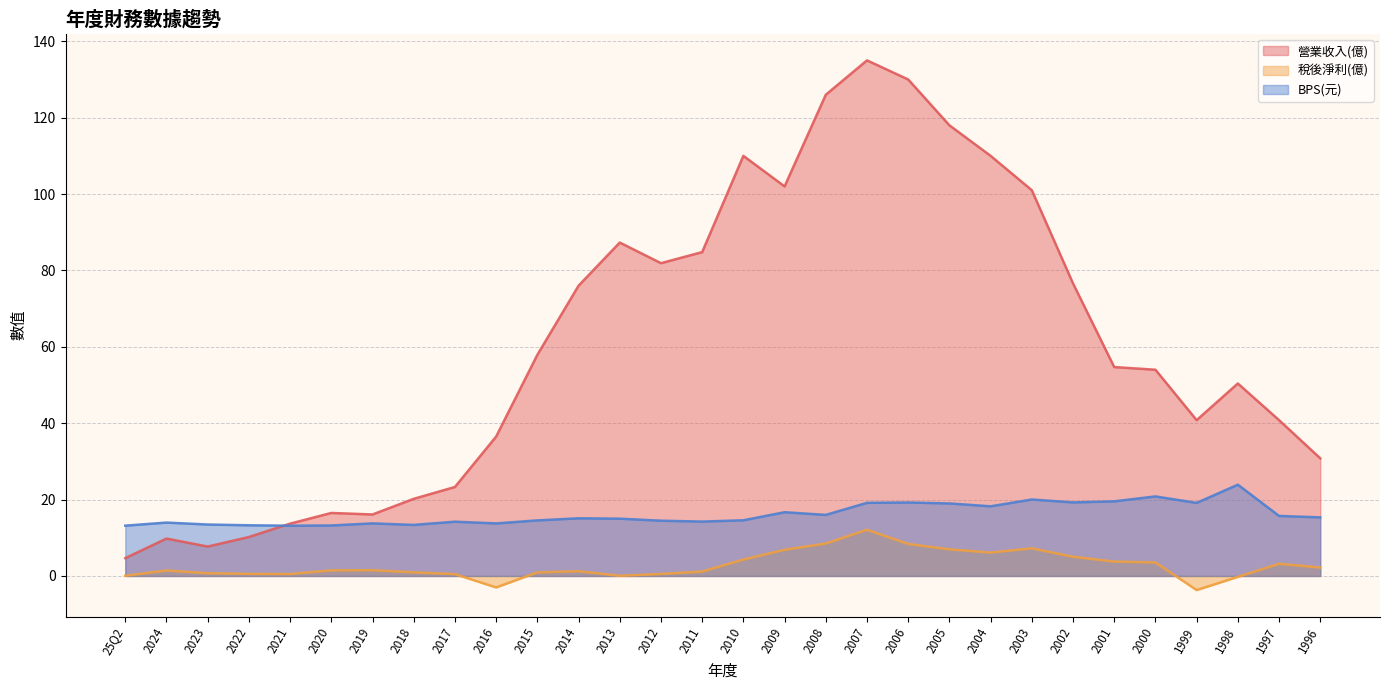

Reading right to left, what are all the values shown in this chart?

營業收入(億): 1996=30.8	1997=40.8	1998=50.4	1999=40.8	2000=54.0	2001=54.7	2002=76.6	2003=101.0	2004=110.0	2005=118.0	2006=130.0	2007=135.0	2008=126.0	2009=102.0	2010=110.0	2011=84.8	2012=81.9	2013=87.3	2014=76.0	2015=57.9	2016=36.5	2017=23.3	2018=20.2	2019=16.1	2020=16.5	2021=13.7	2022=10.2	2023=7.7	2024=9.8	25Q2=4.7
稅後淨利(億): 1996=2.2	1997=3.2	1998=-0.2	1999=-3.7	2000=3.5	2001=3.8	2002=5.0	2003=7.2	2004=6.1	2005=7.0	2006=8.4	2007=12.1	2008=8.5	2009=6.9	2010=4.3	2011=1.2	2012=0.5	2013=0.0	2014=1.2	2015=0.9	2016=-3.0	2017=0.5	2018=0.9	2019=1.5	2020=1.5	2021=0.5	2022=0.5	2023=0.7	2024=1.4	25Q2=0.1
BPS(元): 1996=15.3	1997=15.7	1998=23.9	1999=19.1	2000=20.8	2001=19.5	2002=19.3	2003=20.0	2004=18.2	2005=19.0	2006=19.2	2007=19.1	2008=16.0	2009=16.7	2010=14.6	2011=14.2	2012=14.5	2013=15.0	2014=15.1	2015=14.6	2016=13.8	2017=14.2	2018=13.4	2019=13.8	2020=13.2	2021=13.2	2022=13.3	2023=13.5	2024=14.0	25Q2=13.2